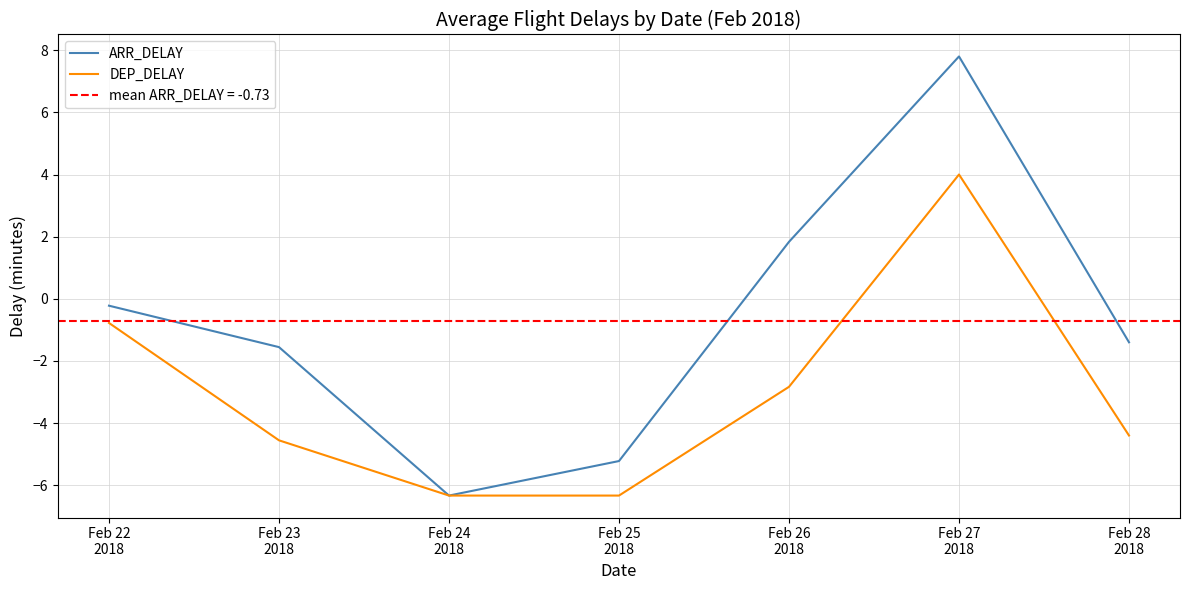

Is it true that ARR_DELAY equals 1.8 at Feb 26
2018?

True